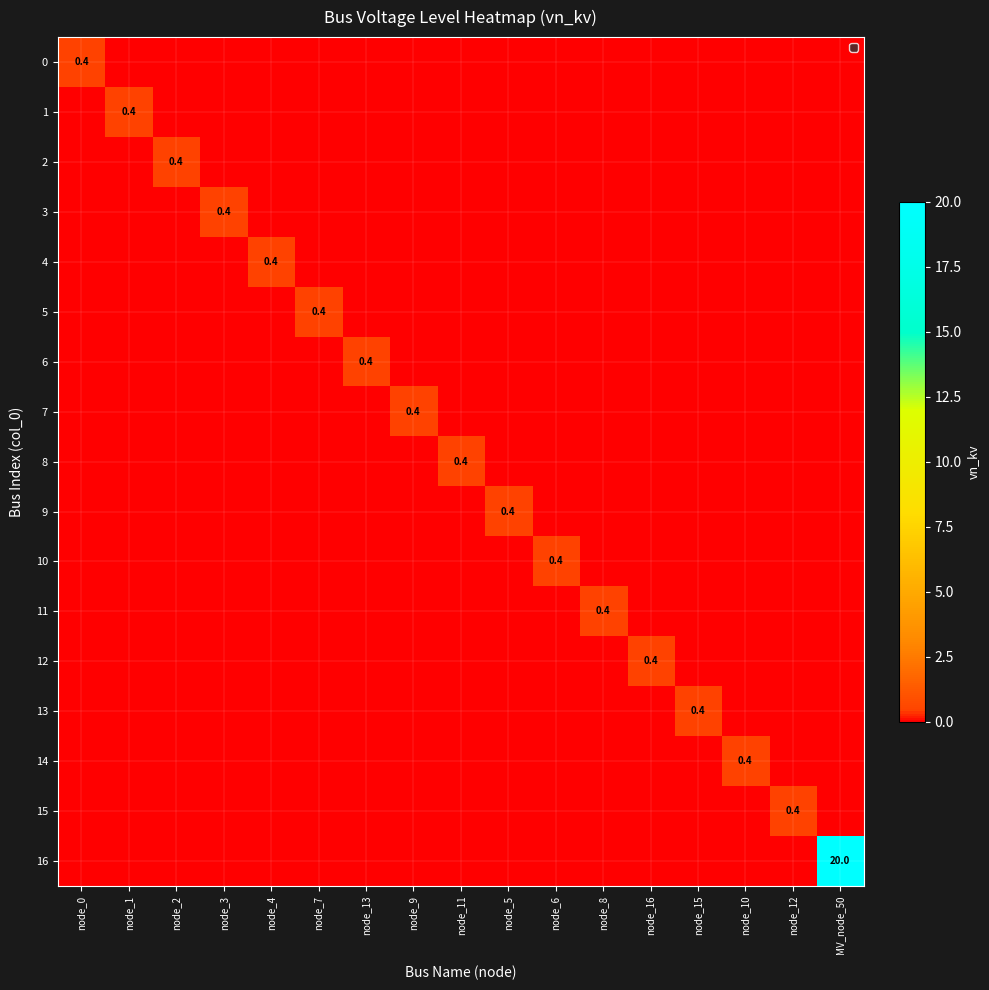

What is the difference between the highest and lowest values at node_6?

0.4